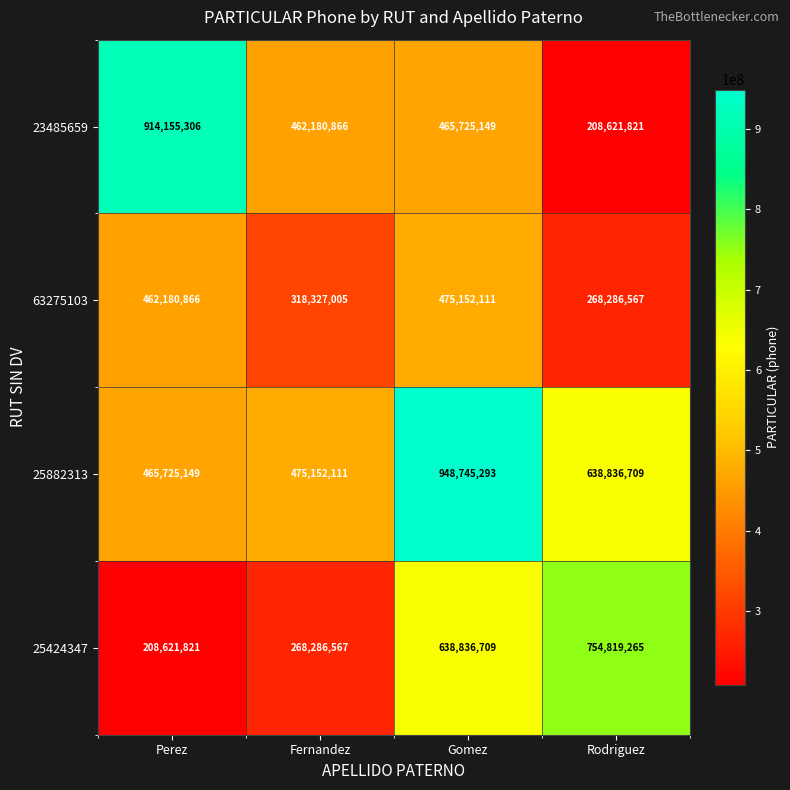

At how many categories does at least one series exceed 250729800?

4